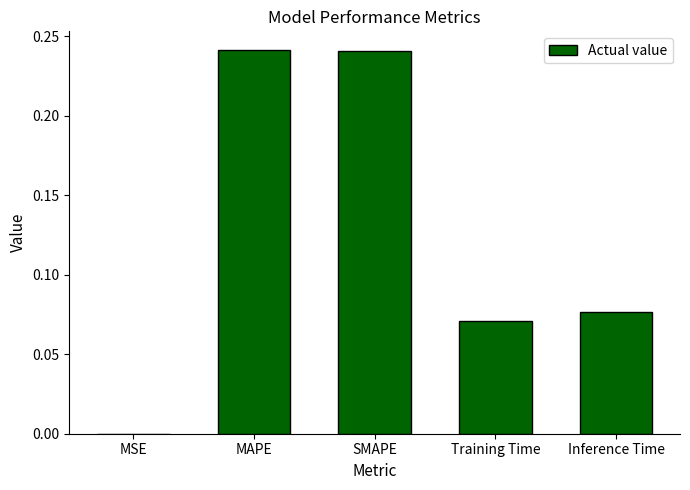

True or false: the data shows 0.4 at SMAPE.

False